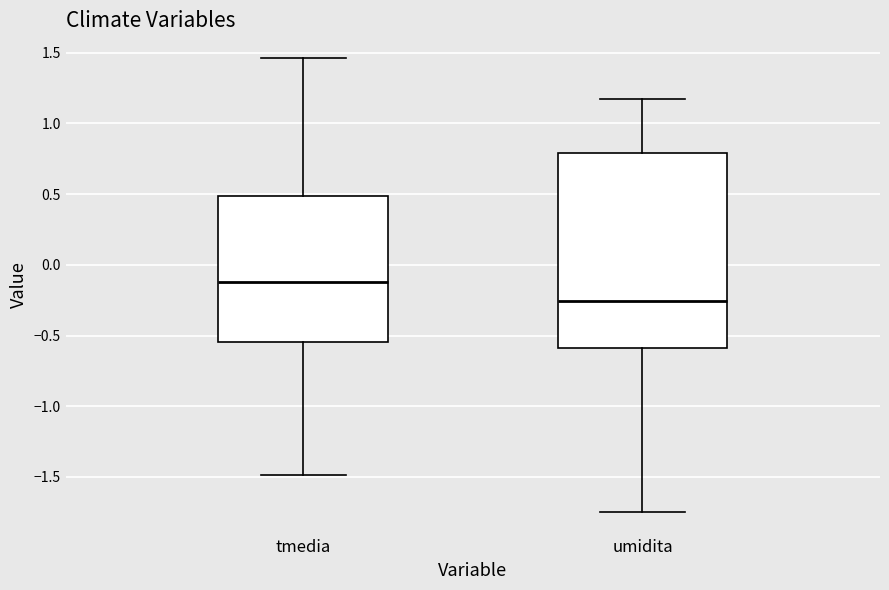

Reading left to right, transcribe this box plot: for each box, give where its median line is, the range the box spans, and where its two whiskers end, as read against the y-axis. The values are not printed on the chart, so give them approximately, as read against the axis.

tmedia: median -0.10, box -0.55 to 0.50, whiskers -1.50 to 1.45
umidita: median -0.25, box -0.60 to 0.80, whiskers -1.75 to 1.15